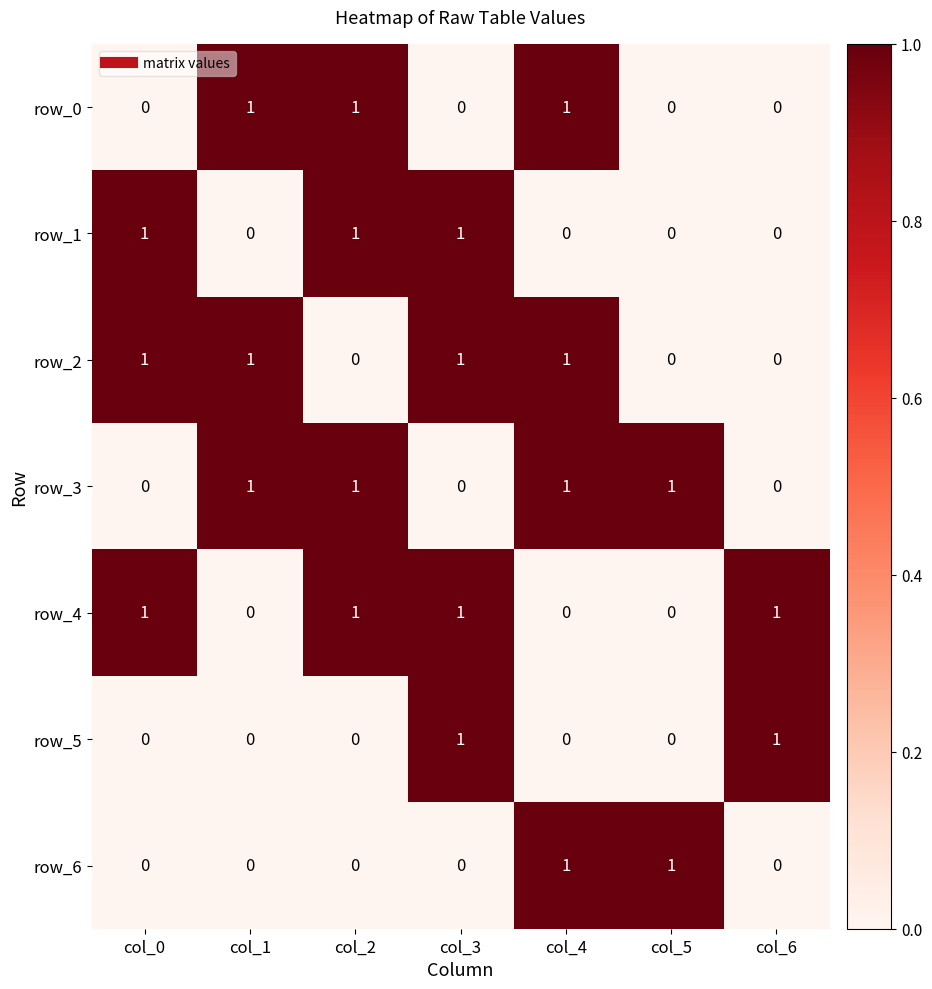

Reading left to right, transcribe all the data shown in this chart.

row_0: col_0=0	col_1=1	col_2=1	col_3=0	col_4=1	col_5=0	col_6=0
row_1: col_0=1	col_1=0	col_2=1	col_3=1	col_4=0	col_5=0	col_6=0
row_2: col_0=1	col_1=1	col_2=0	col_3=1	col_4=1	col_5=0	col_6=0
row_3: col_0=0	col_1=1	col_2=1	col_3=0	col_4=1	col_5=1	col_6=0
row_4: col_0=1	col_1=0	col_2=1	col_3=1	col_4=0	col_5=0	col_6=1
row_5: col_0=0	col_1=0	col_2=0	col_3=1	col_4=0	col_5=0	col_6=1
row_6: col_0=0	col_1=0	col_2=0	col_3=0	col_4=1	col_5=1	col_6=0